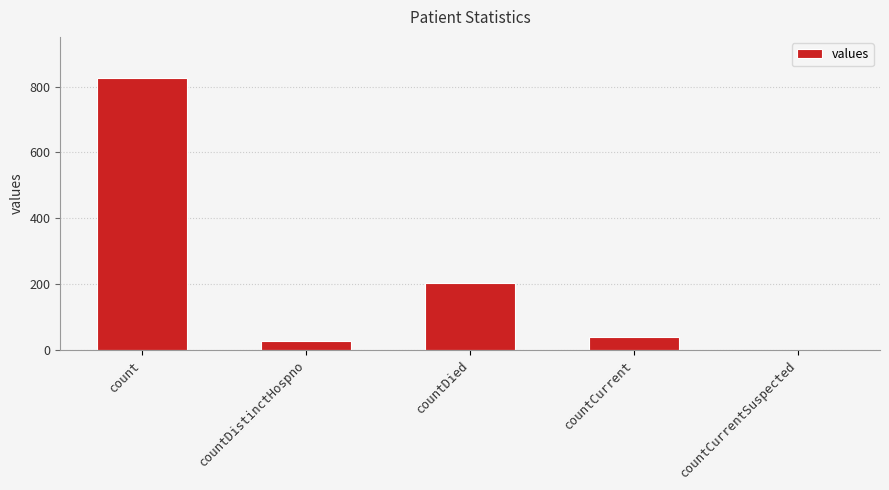

The chart shows a value of 39 at countCurrent. True or false?

True